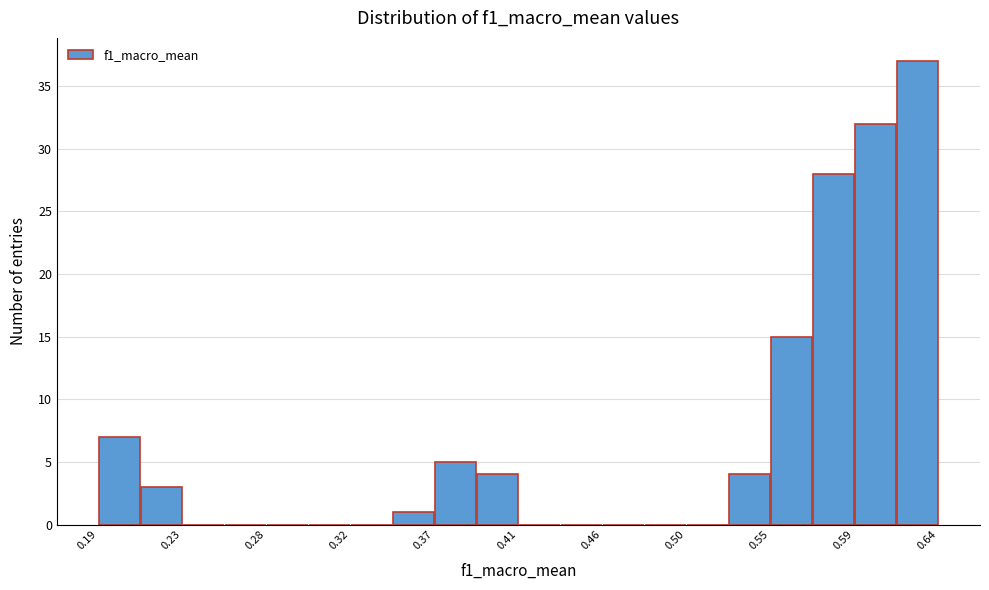

Reading left to right, list every bar in this chart as the range it spans on the x-axis followed by its height. Neither the bar edges nor the heights are printed on the chart, so give them approximately, as read against the axes.

0.190 to 0.210: 7
0.210 to 0.235: 3
0.235 to 0.255: 0
0.255 to 0.280: 0
0.280 to 0.300: 0
0.300 to 0.325: 0
0.325 to 0.345: 0
0.345 to 0.370: 1
0.370 to 0.390: 5
0.390 to 0.415: 4
0.415 to 0.435: 0
0.435 to 0.460: 0
0.460 to 0.480: 0
0.480 to 0.505: 0
0.505 to 0.525: 0
0.525 to 0.550: 4
0.550 to 0.570: 15
0.570 to 0.595: 28
0.595 to 0.615: 32
0.615 to 0.640: 37